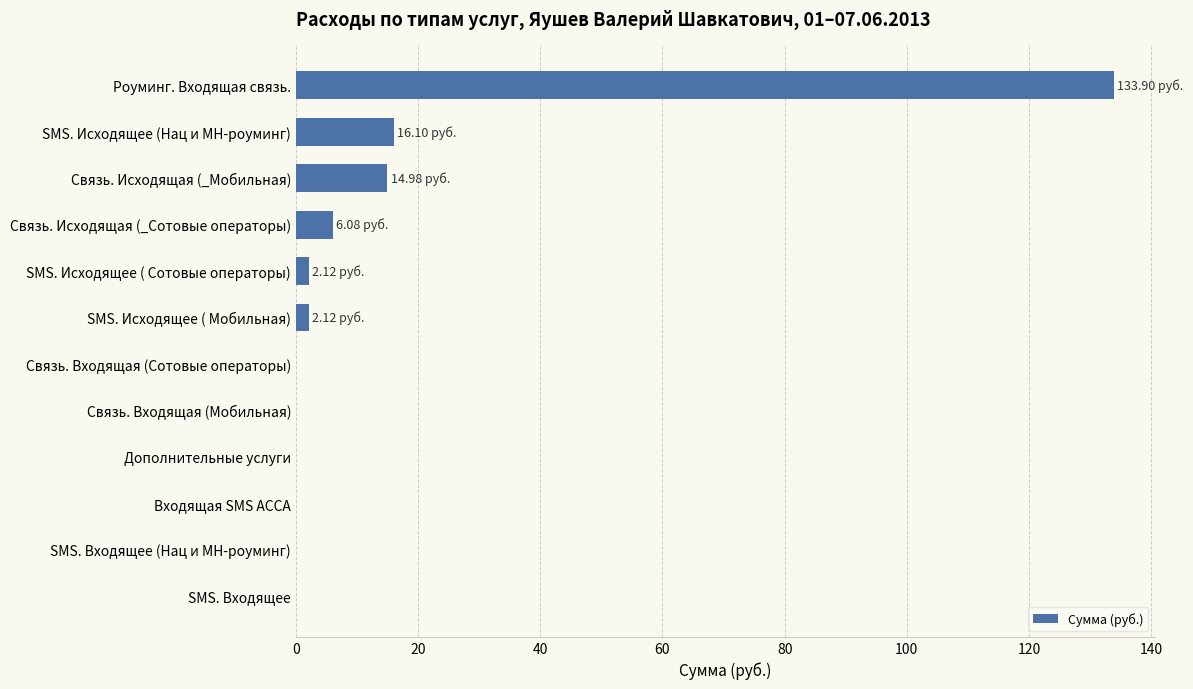

Between Связь. Исходящая (_Мобильная) and SMS. Исходящее ( Мобильная), which is larger?

Связь. Исходящая (_Мобильная)